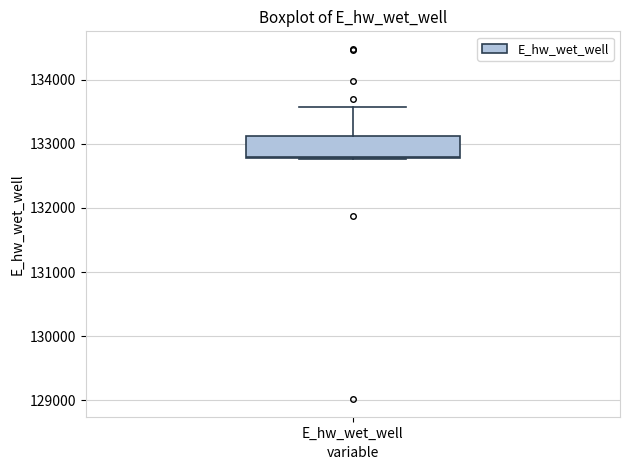

Transcribe this box plot: give where the median line is, the range the box spans, and where the two whiskers end, as read against the y-axis. The values are not printed on the chart, so give them approximately, as read against the axis.

median 132800, box 132800 to 133100, whiskers 132800 to 133600